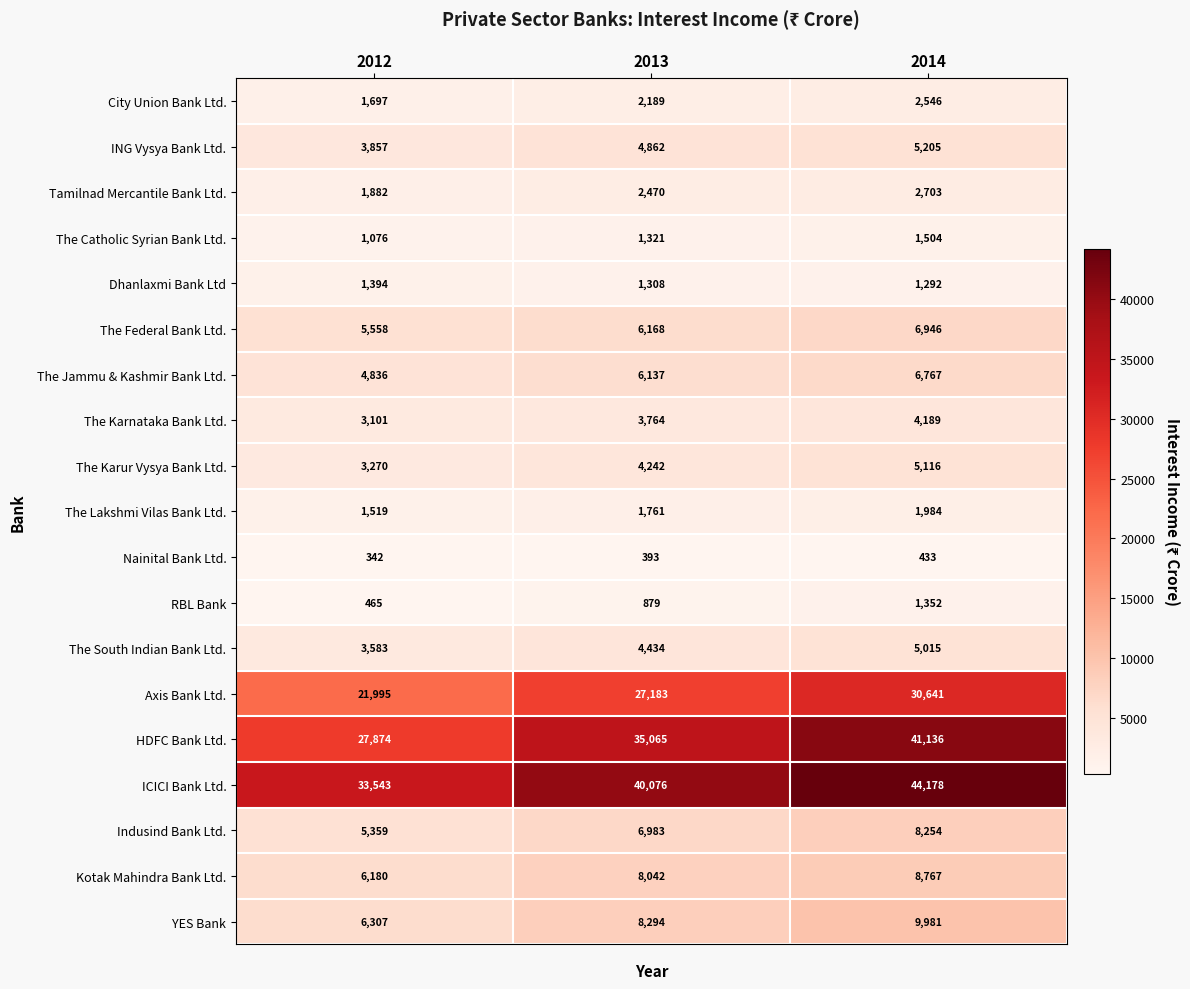

Read the YES Bank value at 2012, to the nearest 10.

6310